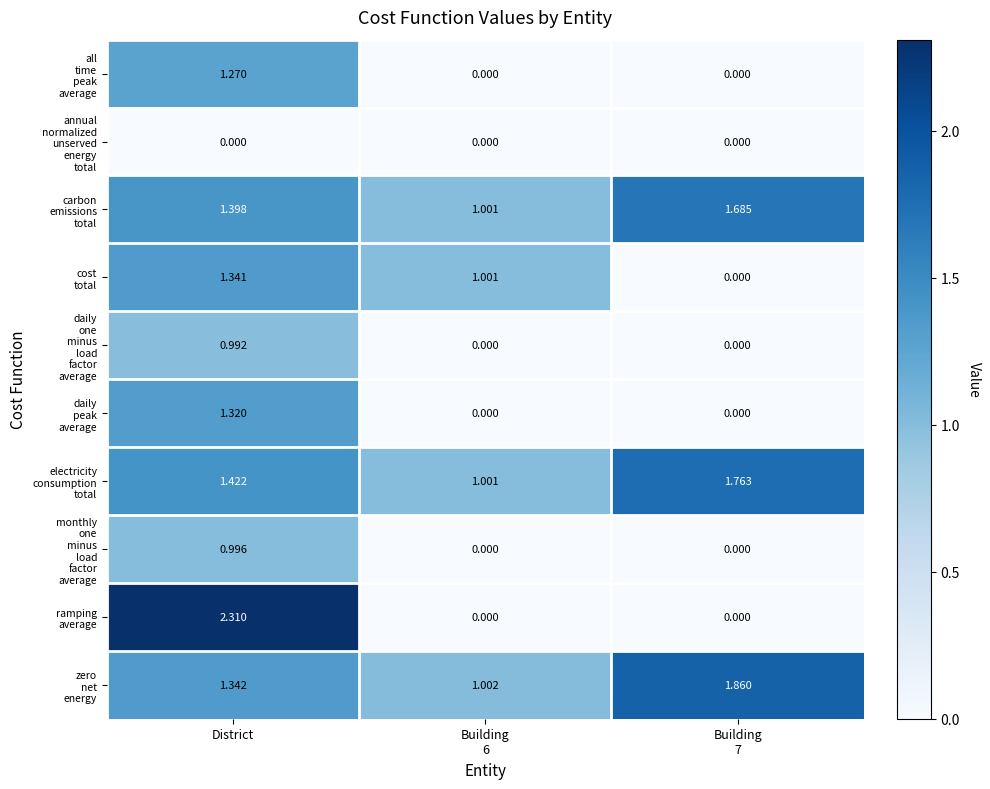

What is the total value across all series at Building
6?

4.0